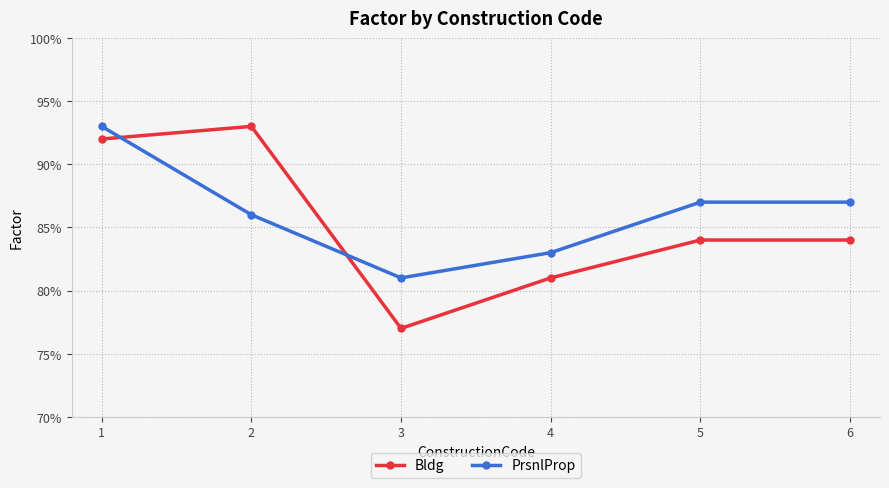

Is the value of Bldg at 2 greater than the value of PrsnlProp at 4?

Yes